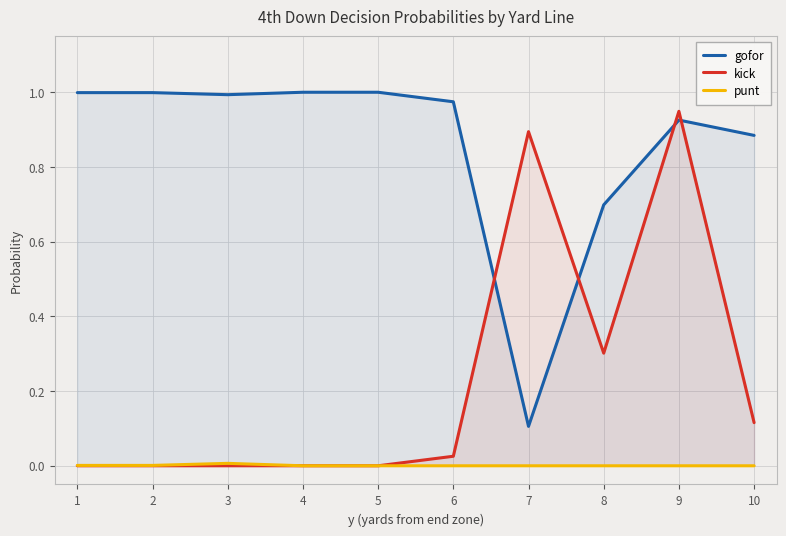

Reading right to left, extract all data points from this chart.

gofor: 10=0.9	9=0.9	8=0.7	7=0.1	6=1.0	5=1.0	4=1.0	3=1.0	2=1.0	1=1.0
kick: 10=0.1	9=0.9	8=0.3	7=0.9	6=0.0	5=0.0	4=0.0	3=0.0	2=0.0	1=0.0
punt: 10=0.0	9=0.0	8=0.0	7=0.0	6=0.0	5=0.0	4=0.0	3=0.0	2=0.0	1=0.0